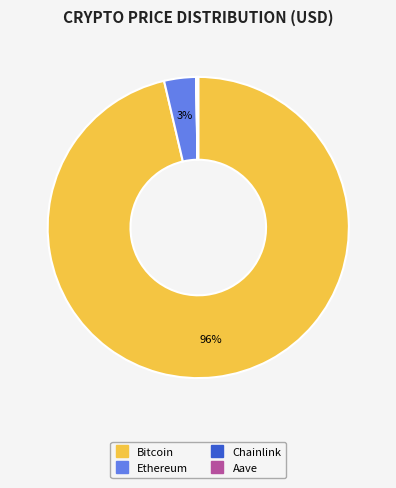

What is the largest slice in the pie chart?

Bitcoin